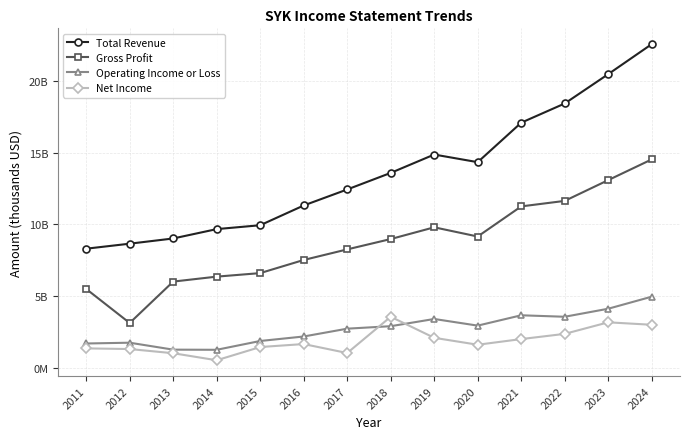

Which series has the largest range (max minus min)?

Total Revenue